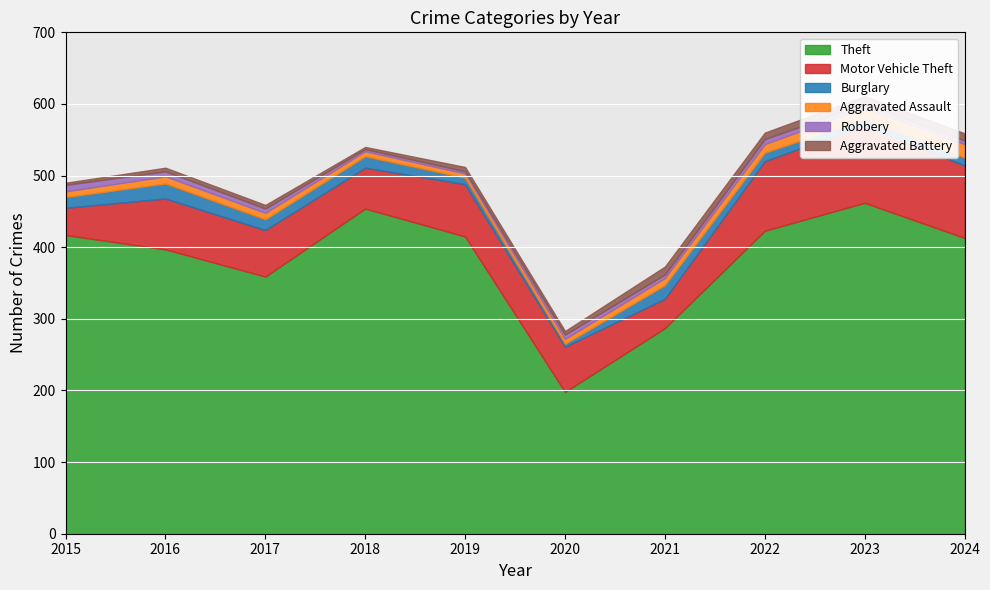

What is the difference between the highest and lowest values at 2015?

414